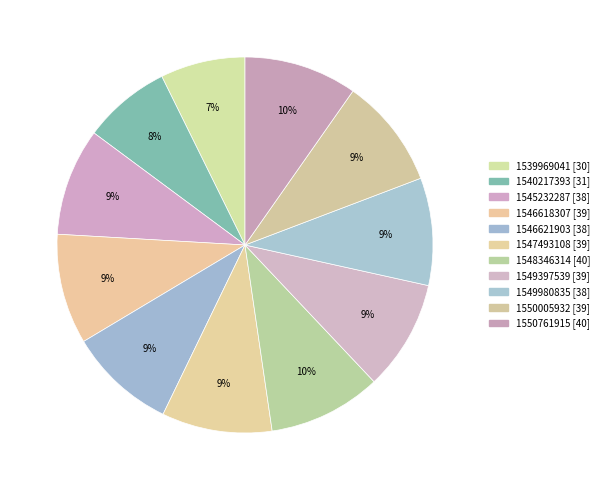

To the nearest percent, what is the combined percentage of 1546621903 and 1549980835?

18%